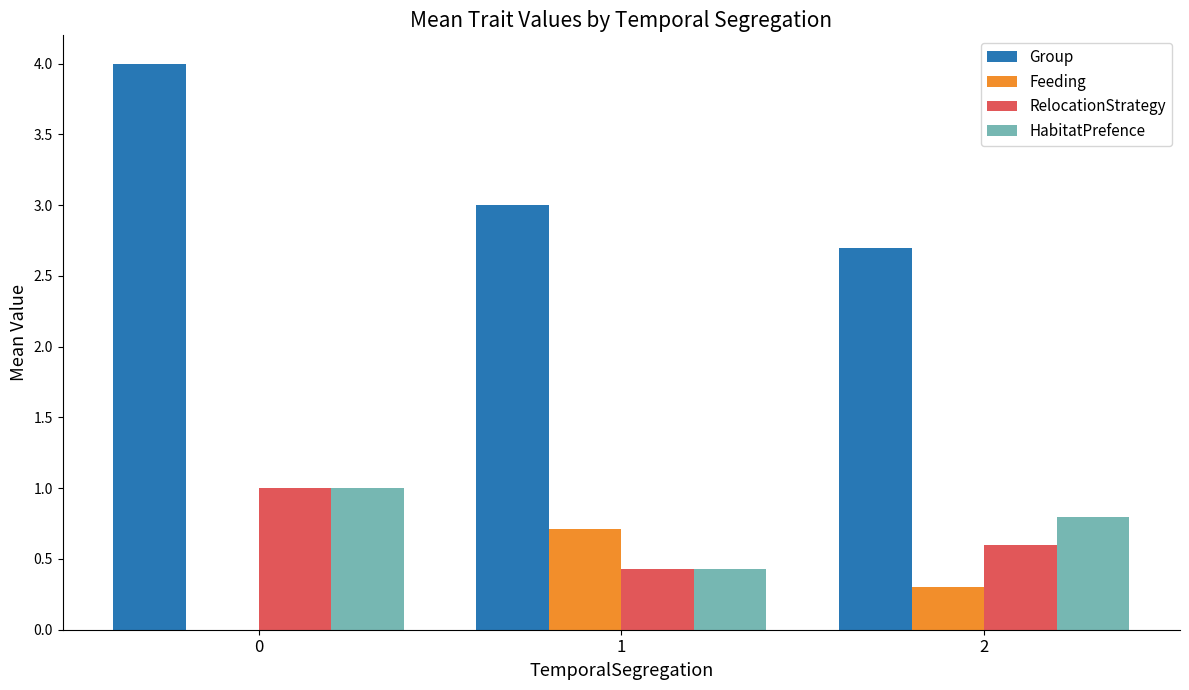

What is the average value of the RelocationStrategy series?

0.7